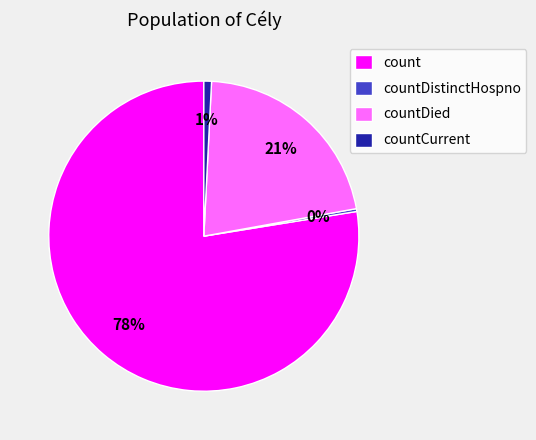

Combined, do countCurrent and countDistinctHospno account for over 50%?

No